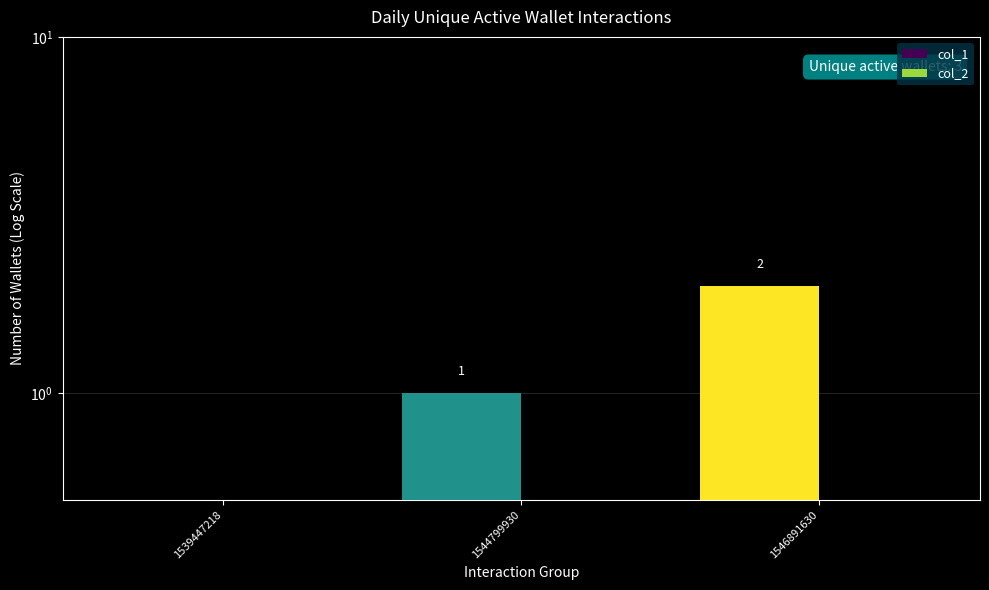

Reading left to right, extract all data points from this chart.

col_1: 1539447218=0.5	1544799930=1.0	1546891630=2.0
col_2: 1539447218=0.5	1544799930=0.5	1546891630=0.5